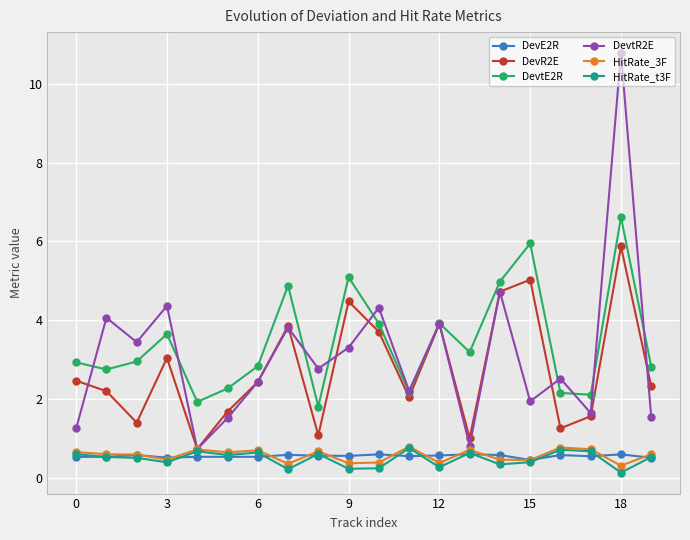

What is the minimum value for DevtR2E?

0.7